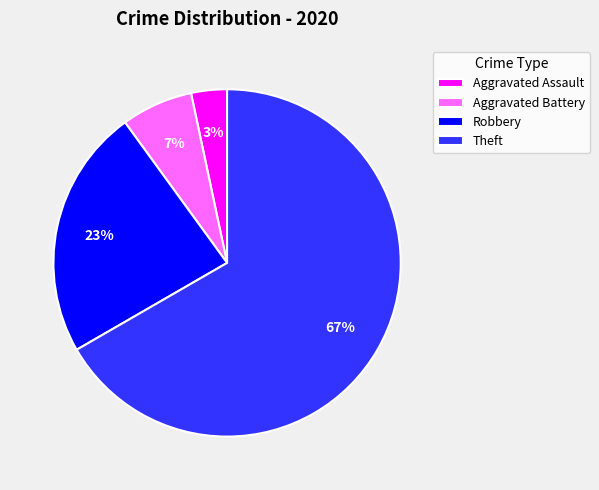

How many segments does this pie chart have?

4